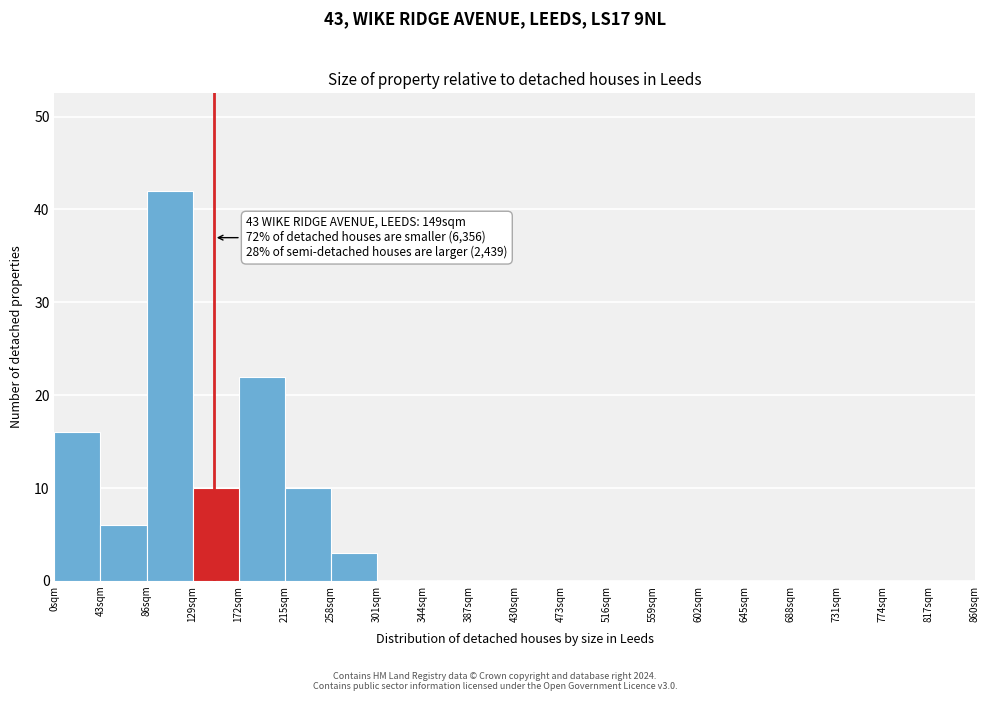

Over which range of the x-axis is the bar tallest?

86 to 129